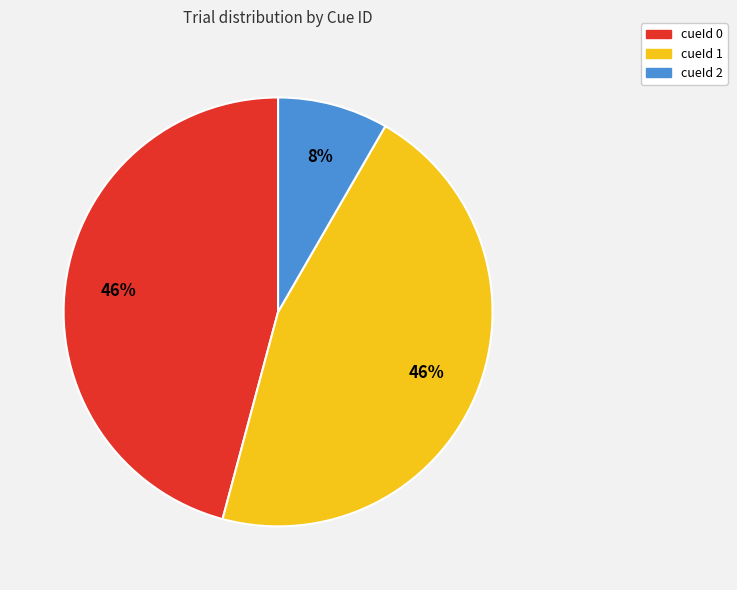

How many slices are in this pie chart?

3